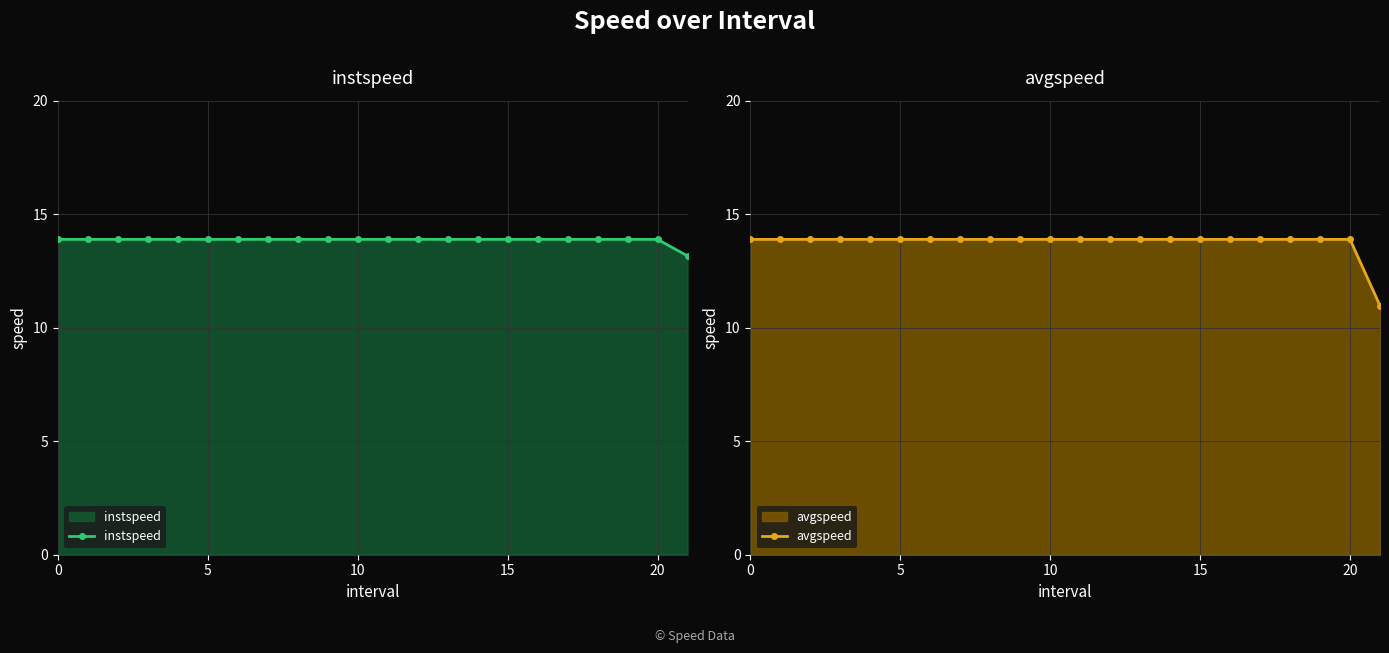

What is the greatest value displayed?

13.9